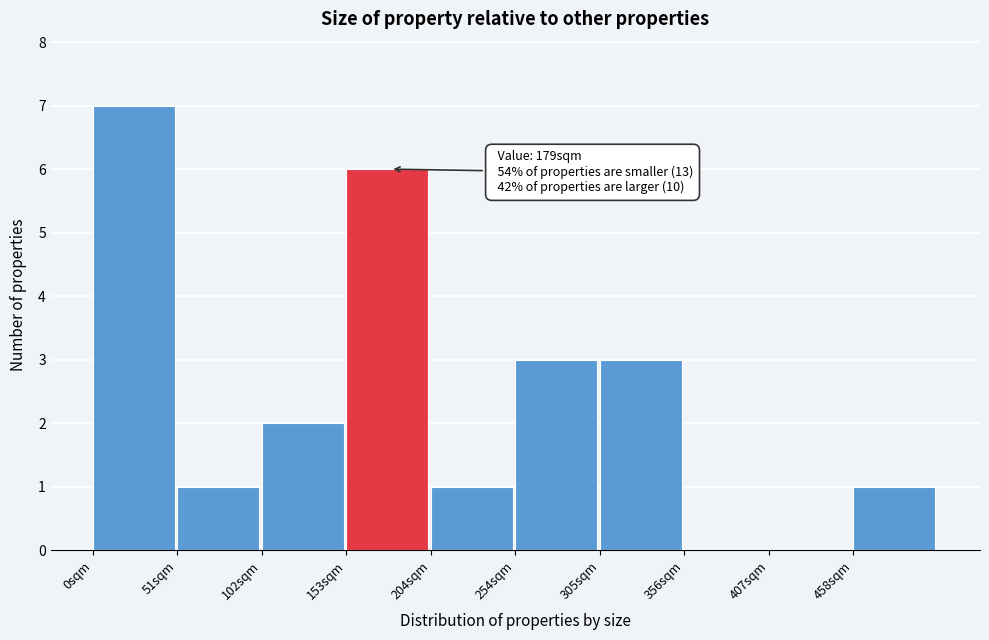

Which range on the x-axis has the tallest bar?

0 to 50